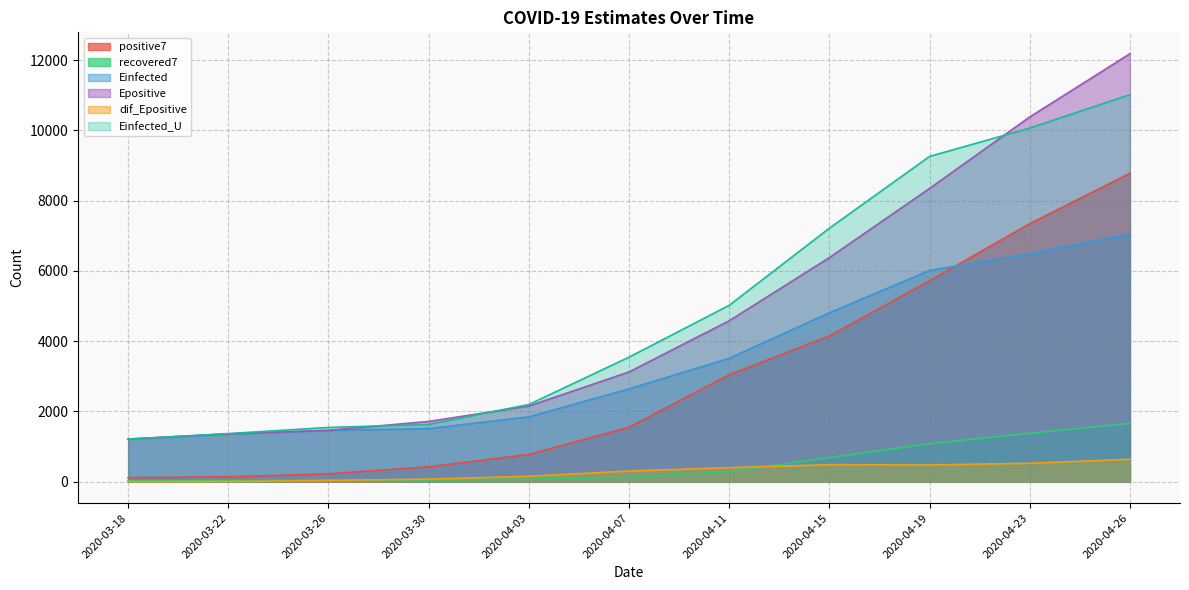

How many data points in Epositive are above 3123?

6